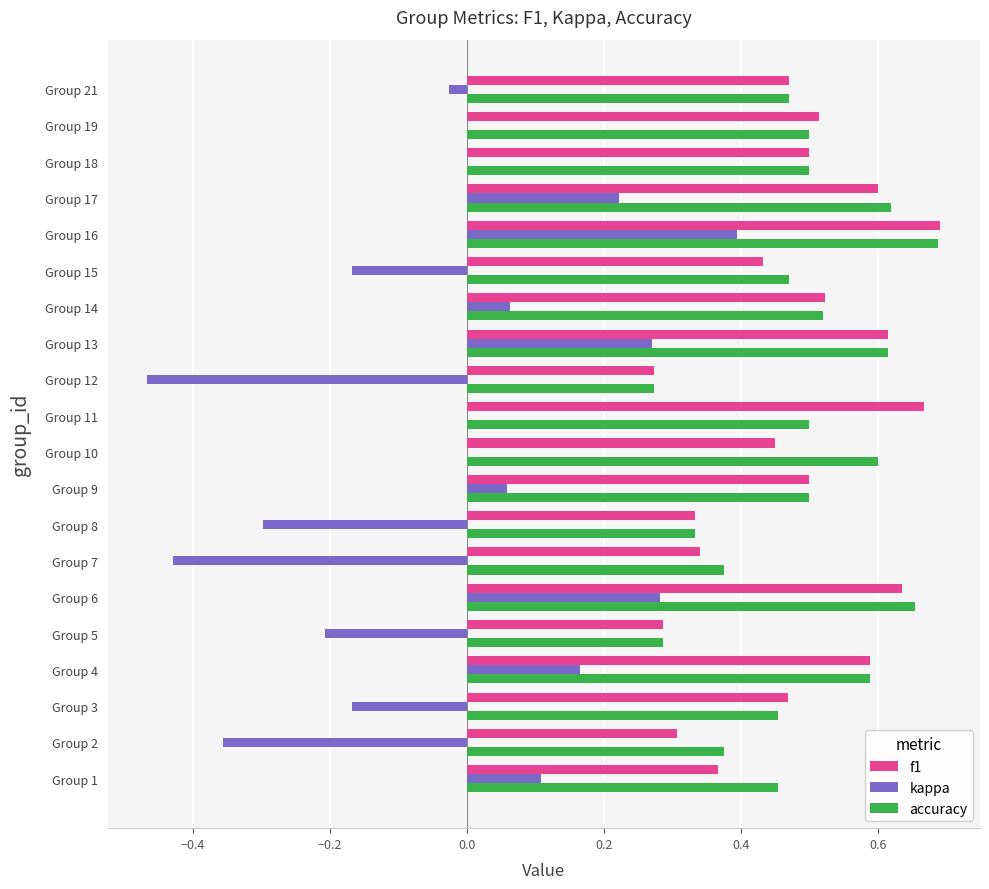

Is it true that f1 equals 0.7 at Group 19?

False